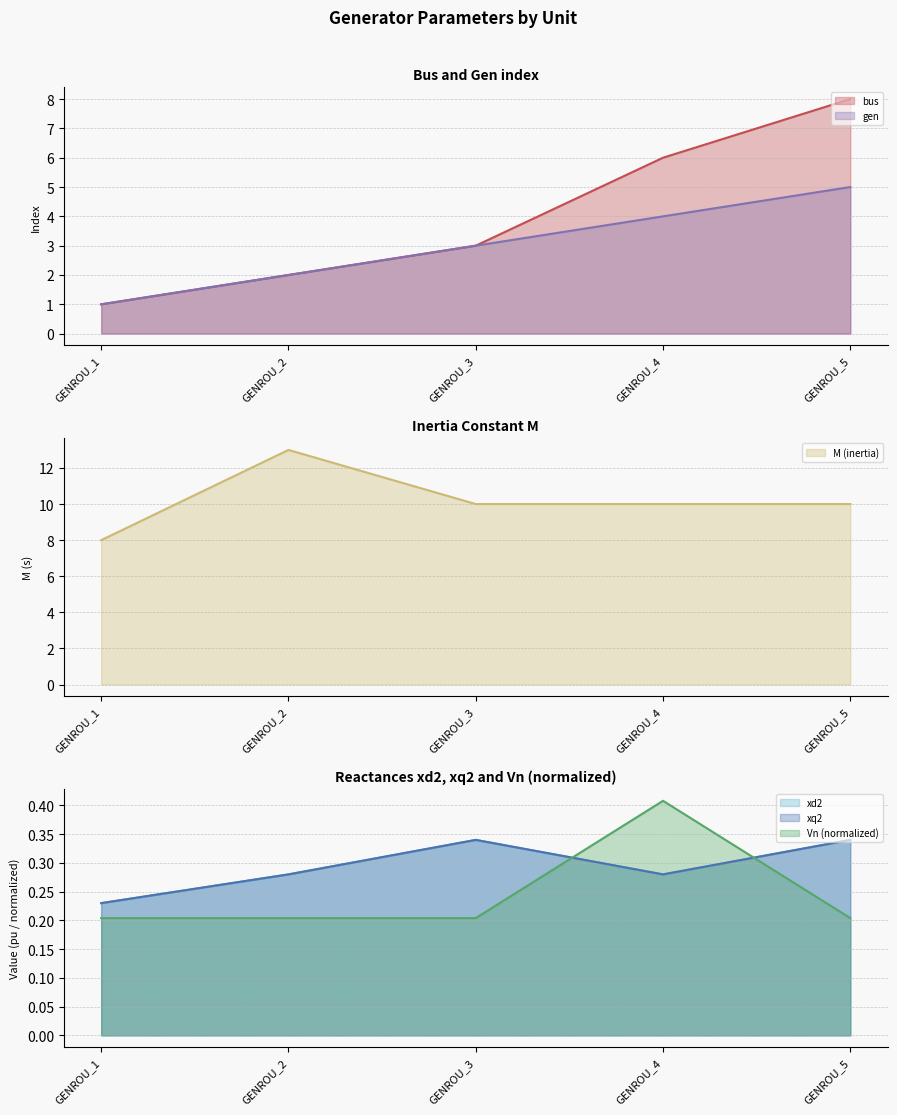

Rank the categories by gen value from highest to lowest.

GENROU_5, GENROU_4, GENROU_3, GENROU_2, GENROU_1